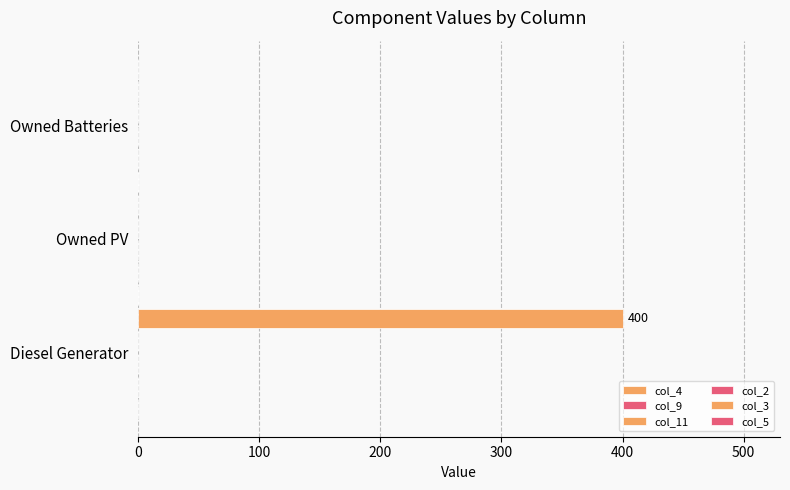

How many series are shown in this chart?

1